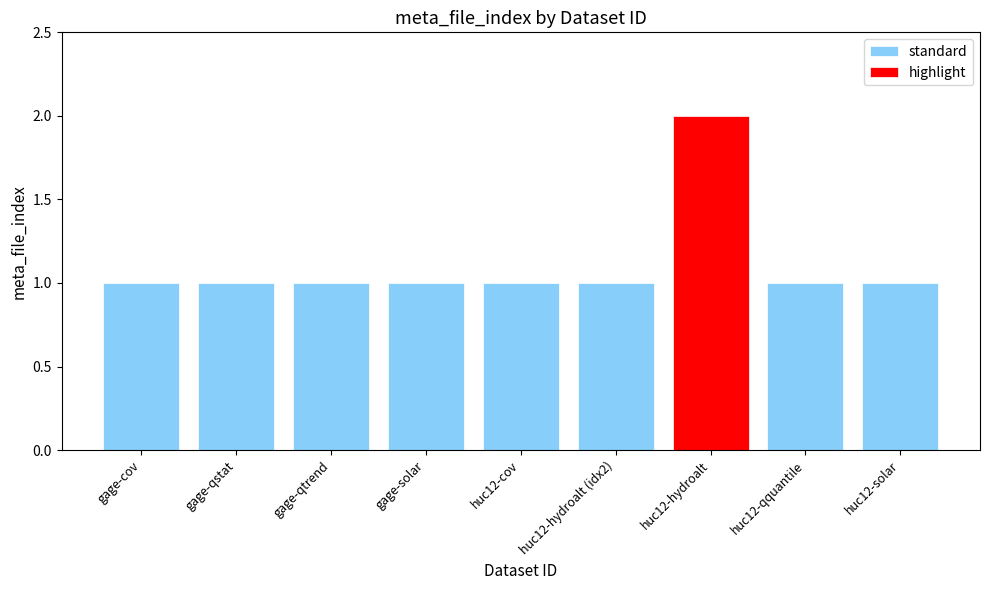

The chart shows a value of 2 at comid, site_no, huc12. True or false?

False